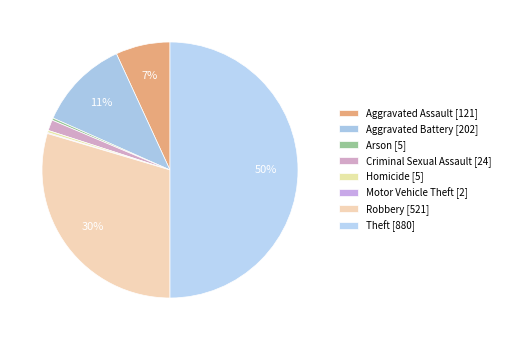

What is the change in value from Aggravated Battery to Robbery?

+319